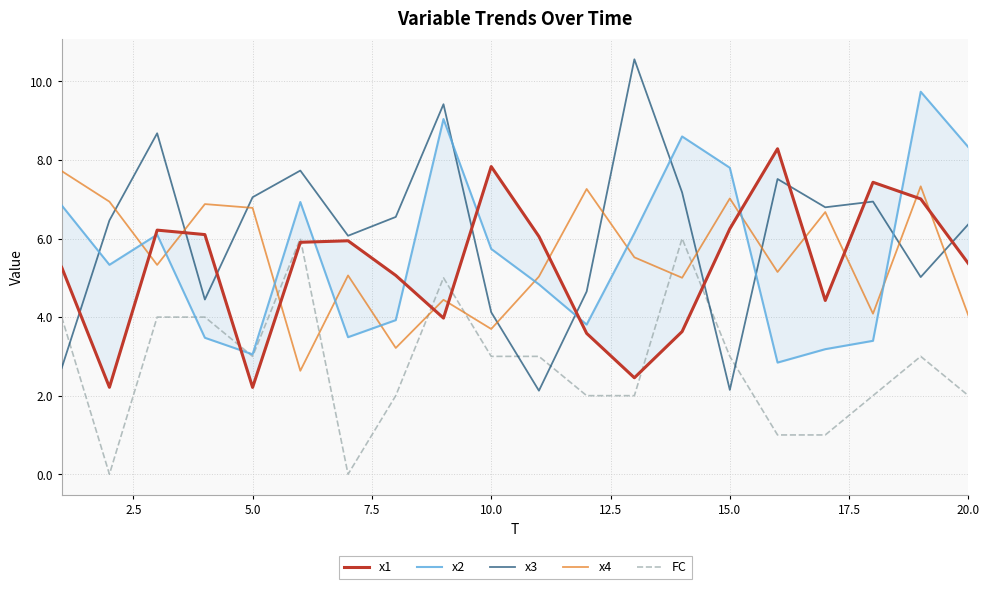

What is the average value of the x3 series?

6.1